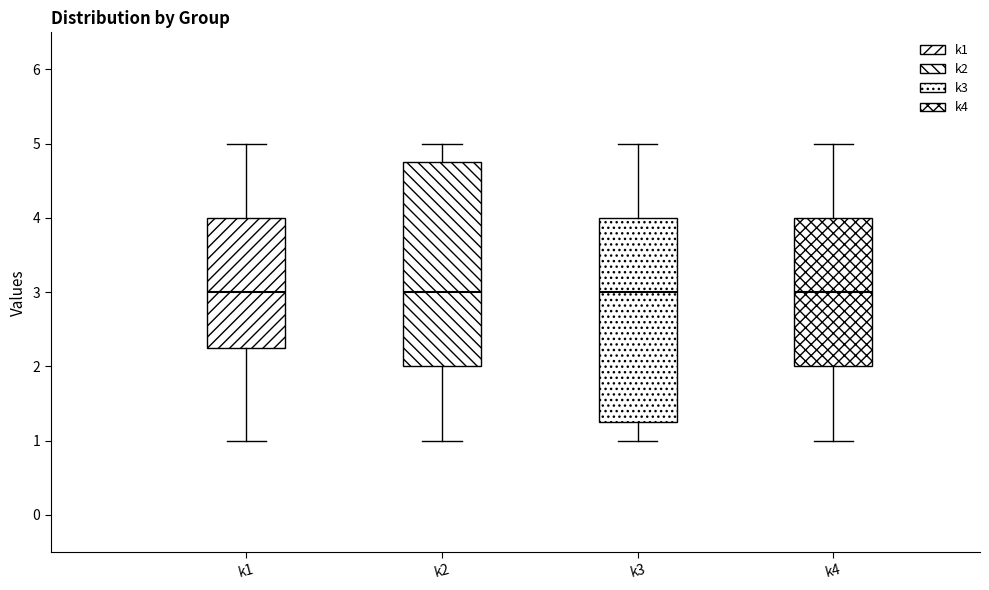

Reading left to right, read every box against the y-axis: the position of its median line, the range the box covers, and the ends of its whiskers. The values are not printed on the chart, so give them approximately, as read against the axis.

k1: median 3.0, box 2.3 to 4.0, whiskers 1.0 to 5.0
k2: median 3.0, box 2.0 to 4.8, whiskers 1.0 to 5.0
k3: median 3.0, box 1.3 to 4.0, whiskers 1.0 to 5.0
k4: median 3.0, box 2.0 to 4.0, whiskers 1.0 to 5.0